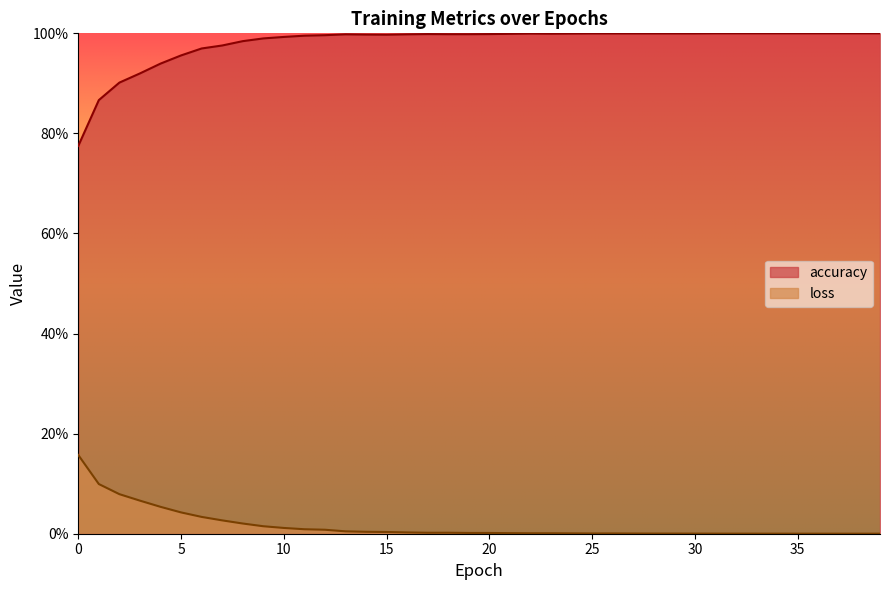

How many lines are shown in the chart?

2